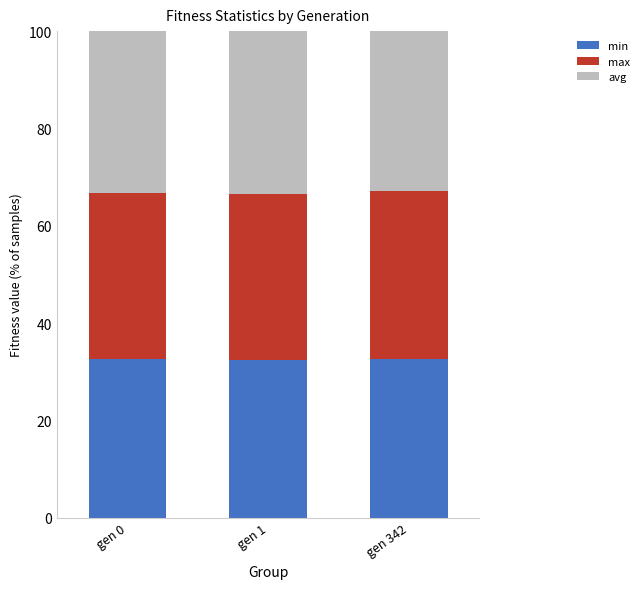

The value of min at gen 1 is 54.4. True or false?

False